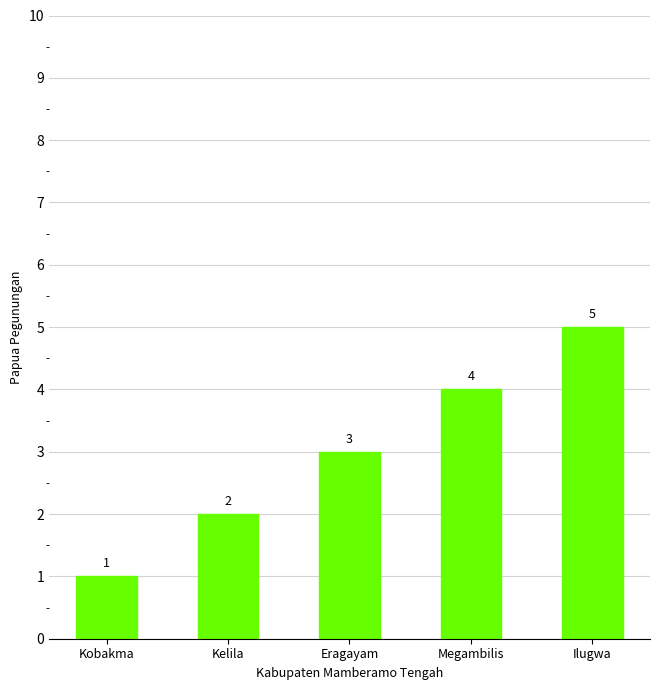

What is the sum of the values at Kobakma and Eragayam?

4